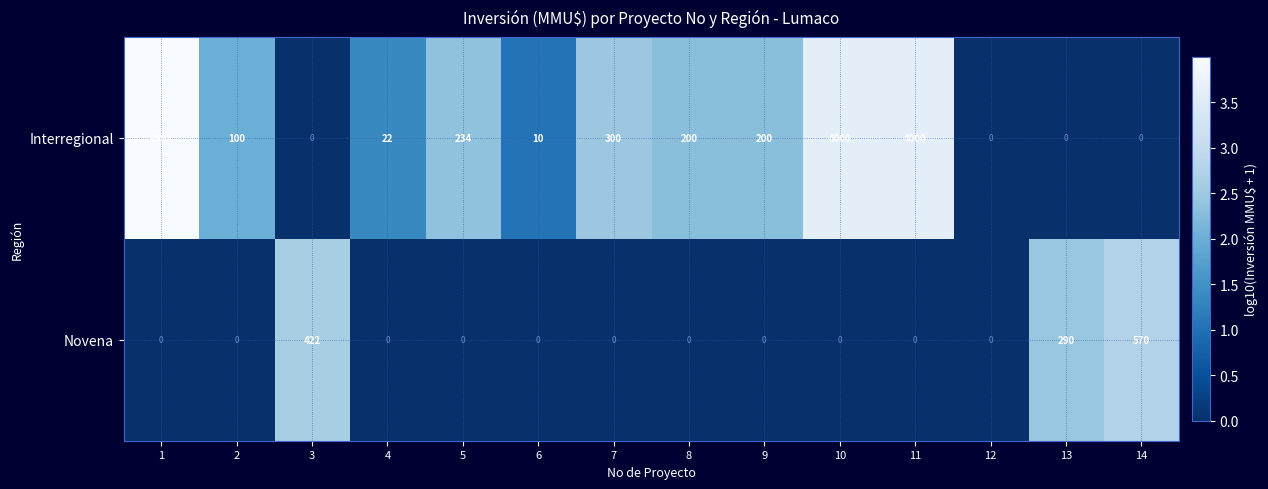

What is the approximate value of Interregional at 9, to the nearest 50?

200